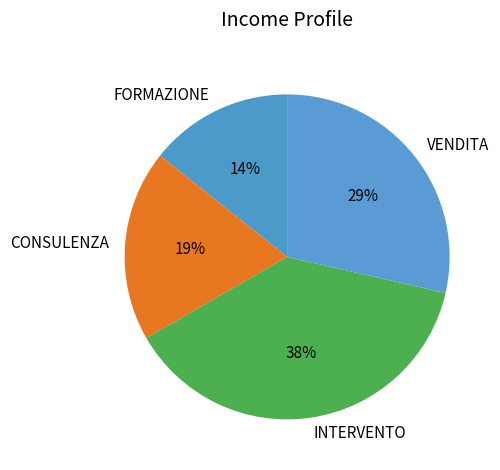

Does any single category account for the majority?

No